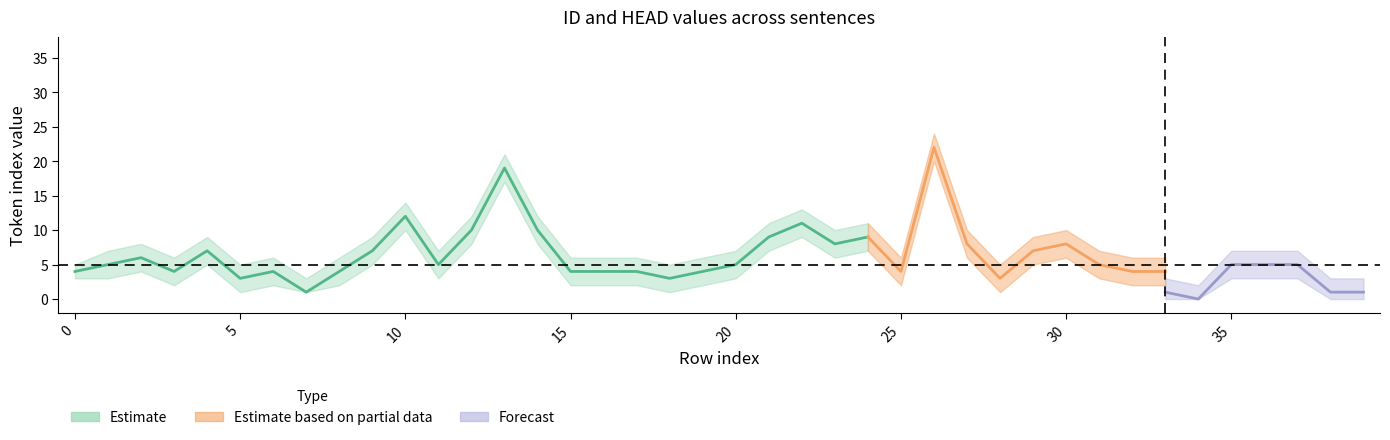

Which has a higher value, 7 or 16?

16